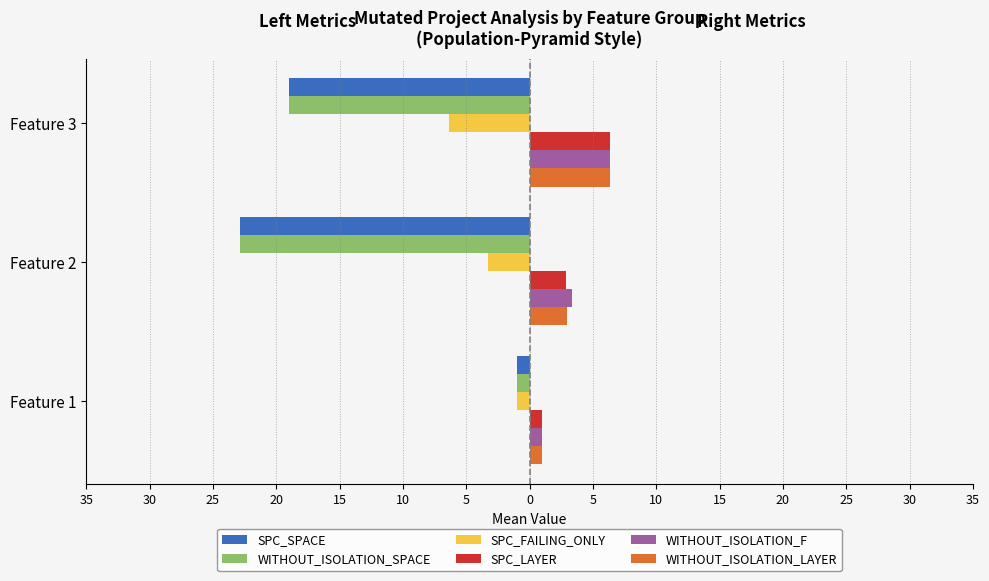

What are all the series names shown in the legend?

SPC_SPACE, WITHOUT_ISOLATION_SPACE, SPC_FAILING_ONLY, SPC_LAYER, WITHOUT_ISOLATION_F, WITHOUT_ISOLATION_LAYER